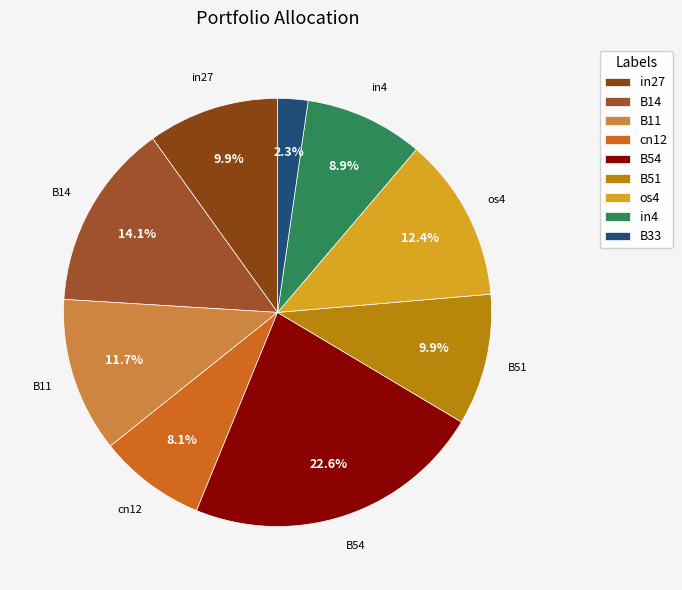

Is there any slice that represents more than half of the pie?

No